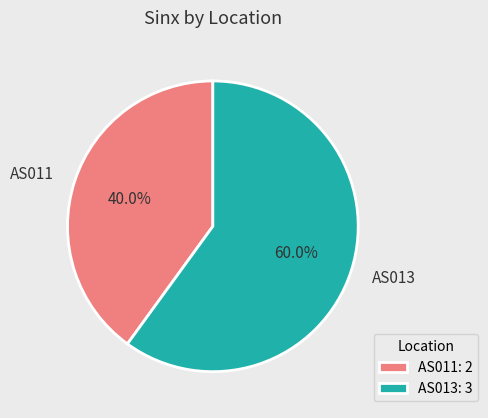

The AS013 slice represents 73% of the pie. True or false?

False